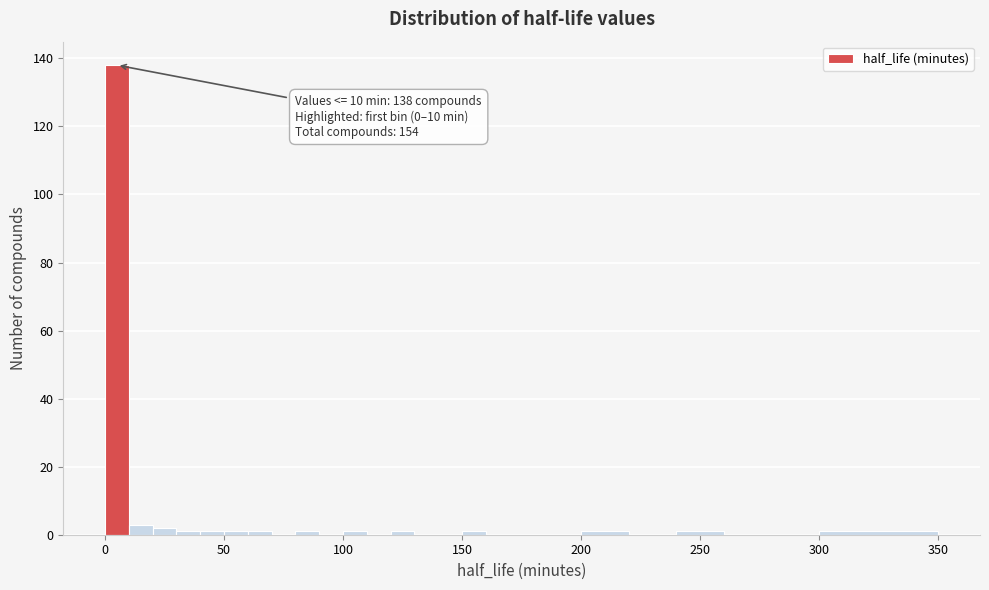

Around what value on the x-axis is the tallest bar? Give the approximate position of its centre, as read against the axis.

5